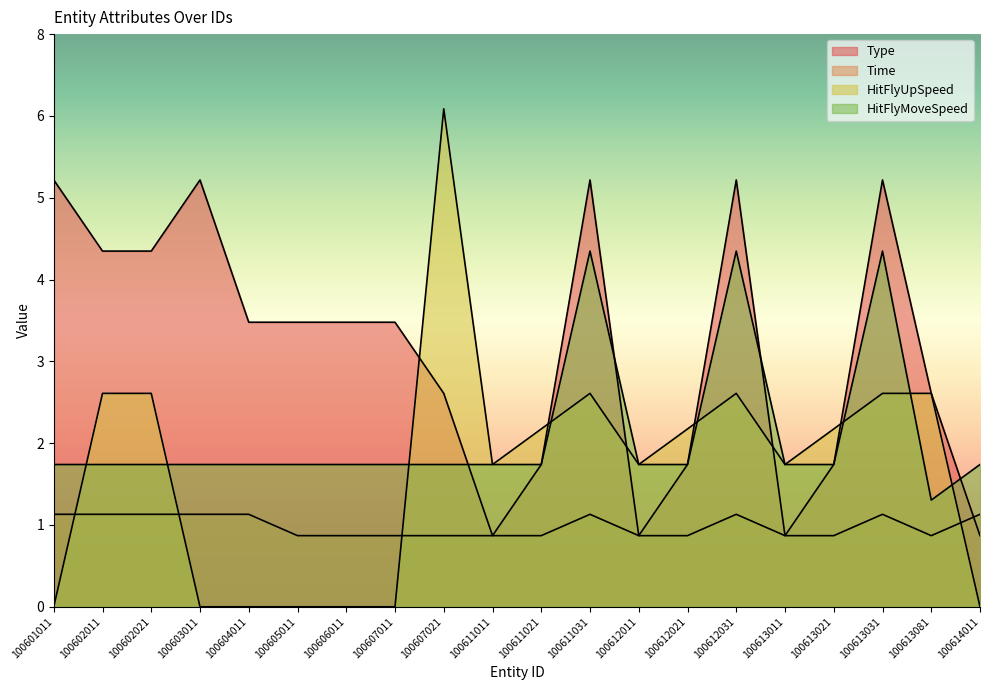

Is it true that HitFlyUpSpeed equals 3.0 at 100612031?

True